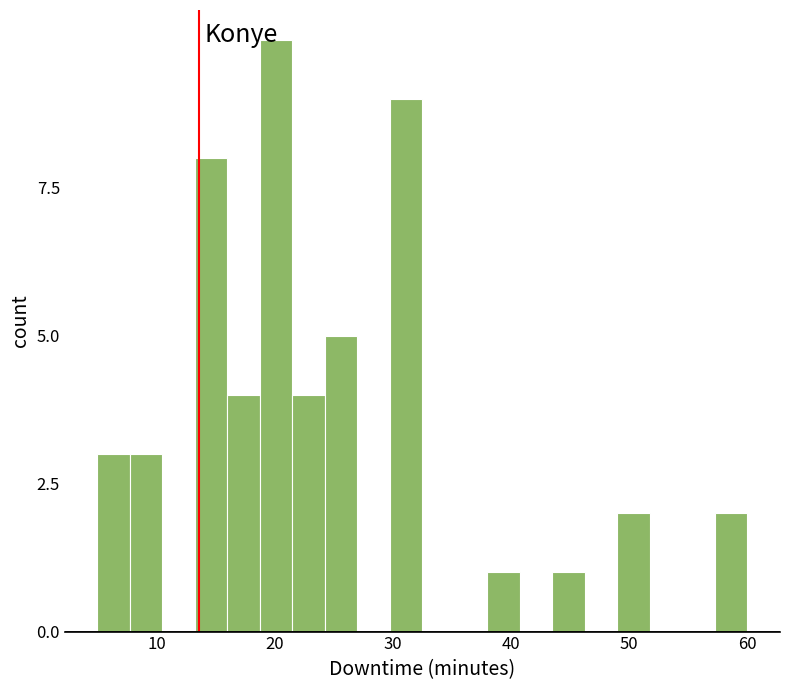

Around what value on the x-axis is the tallest bar? Give the approximate position of its centre, as read against the axis.

20